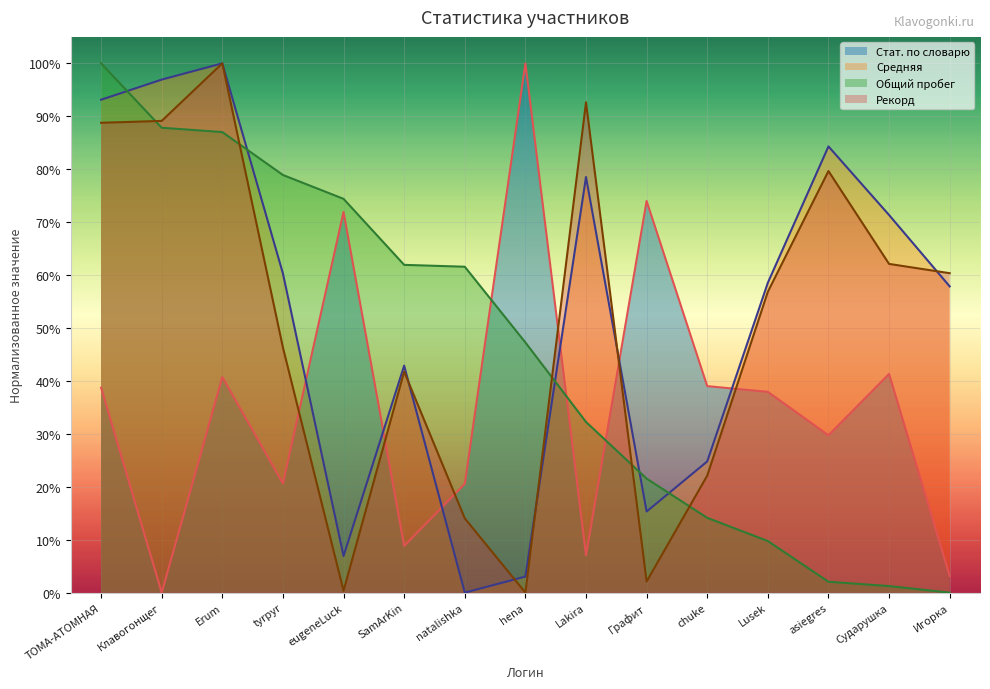

Count the number of categories in the chart.

15